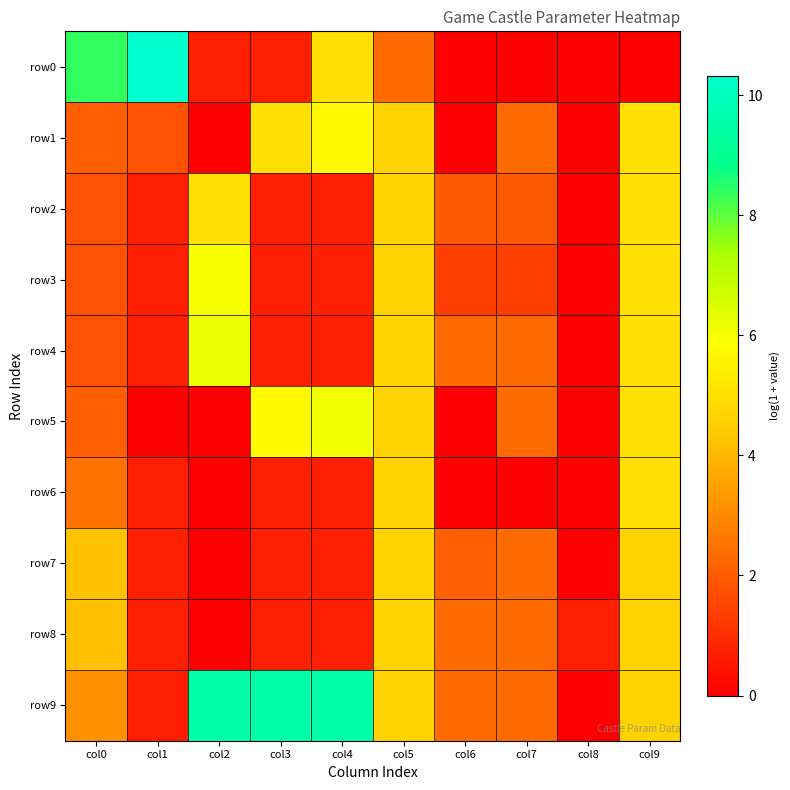

Reading left to right, transcribe all the data shown in this chart.

row0: col0=8.4	col1=10.3	col2=0.7	col3=0.7	col4=5.0	col5=2.3	col6=0.0	col7=0.0	col8=0.0	col9=0.0
row1: col0=2.1	col1=1.8	col2=0.0	col3=5.0	col4=5.7	col5=4.6	col6=0.0	col7=2.3	col8=0.0	col9=5.0
row2: col0=1.8	col1=0.7	col2=5.0	col3=0.7	col4=0.7	col5=4.6	col6=1.9	col7=1.9	col8=0.0	col9=5.0
row3: col0=1.8	col1=0.7	col2=6.0	col3=0.7	col4=0.7	col5=4.6	col6=1.4	col7=1.4	col8=0.0	col9=5.0
row4: col0=1.8	col1=0.7	col2=6.2	col3=0.7	col4=0.7	col5=4.6	col6=2.3	col7=2.3	col8=0.0	col9=5.0
row5: col0=2.1	col1=0.0	col2=0.0	col3=5.7	col4=6.1	col5=4.6	col6=0.0	col7=2.3	col8=0.0	col9=5.0
row6: col0=2.5	col1=0.7	col2=0.0	col3=0.7	col4=0.7	col5=4.6	col6=0.0	col7=0.0	col8=0.0	col9=5.0
row7: col0=4.2	col1=0.7	col2=0.0	col3=0.7	col4=0.7	col5=4.6	col6=2.1	col7=2.3	col8=0.0	col9=4.6
row8: col0=4.2	col1=0.7	col2=0.0	col3=0.7	col4=0.7	col5=4.6	col6=2.3	col7=2.3	col8=0.7	col9=4.6
row9: col0=3.2	col1=0.7	col2=9.5	col3=9.5	col4=9.5	col5=4.6	col6=2.3	col7=2.3	col8=0.0	col9=4.6